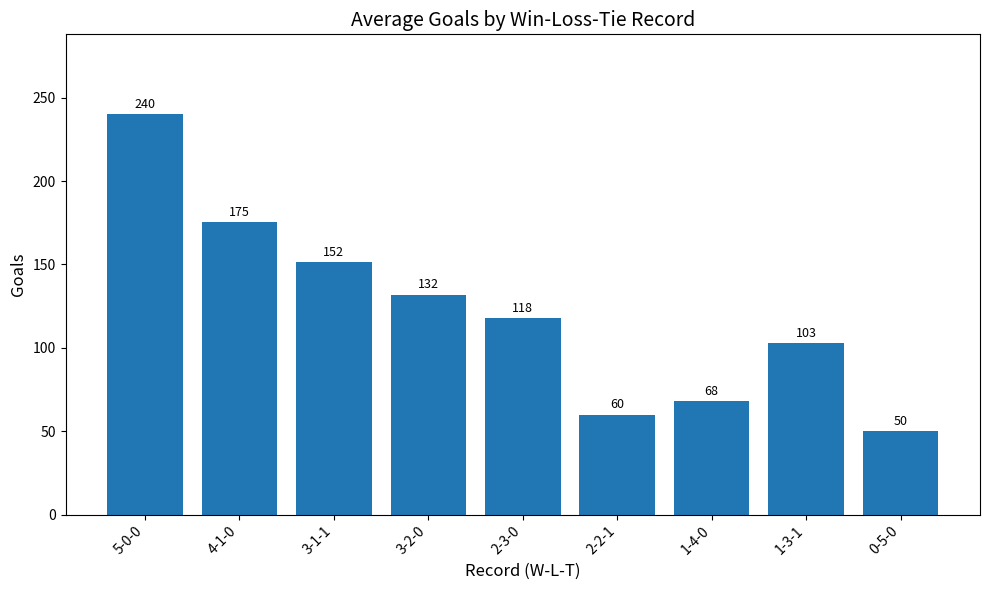

What is the minimum value shown in the chart?

50.0